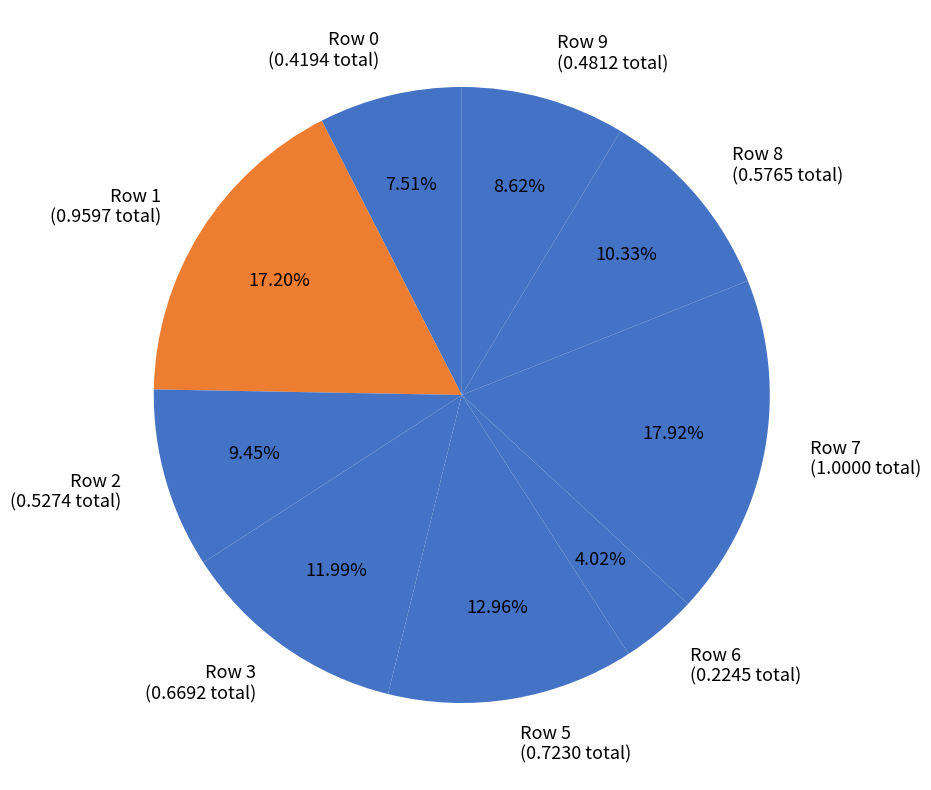

To the nearest percent, what is the difference between the largest and smallest slice percentages?

14%